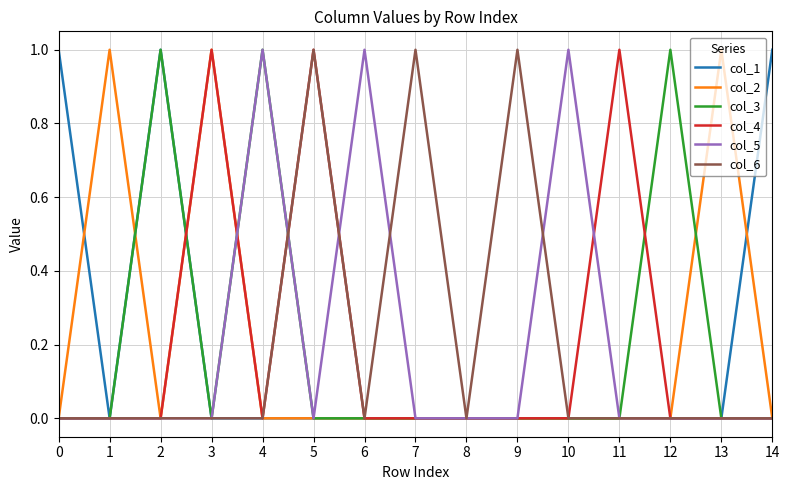

At which category does col_1 reach its first local peak?

2